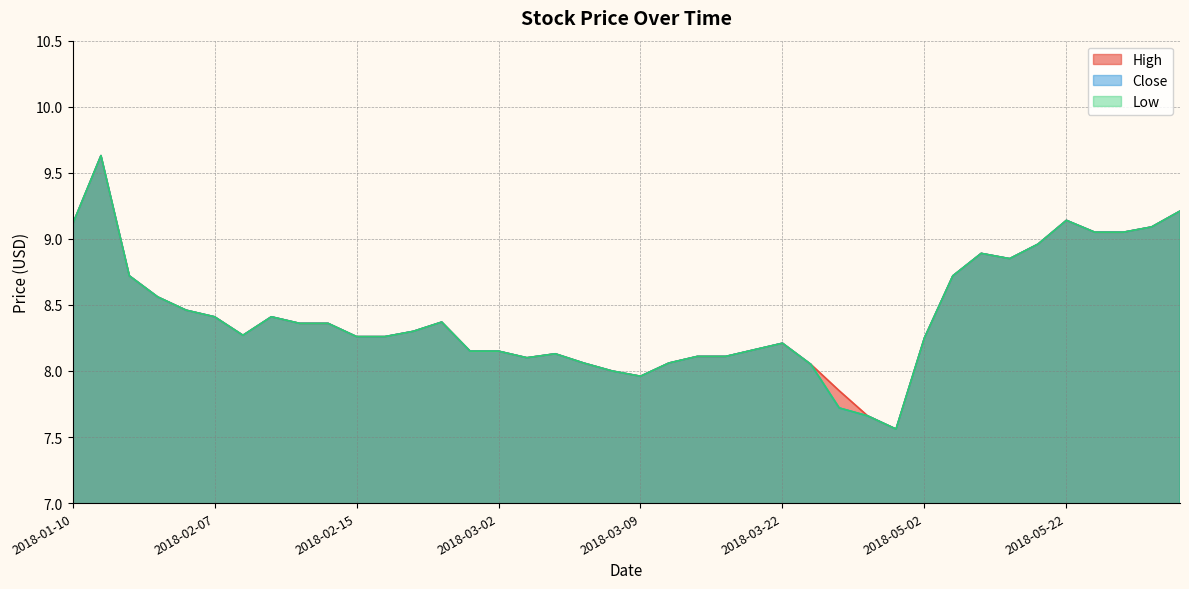

Reading left to right, list all the values displayed in this chart.

High: 2018-01-10=9.1	2018-01-18=9.6	2018-02-02=8.7	2018-02-05=8.6	2018-02-06=8.5	2018-02-07=8.4	2018-02-09=8.3	2018-02-12=8.4	2018-02-13=8.4	2018-02-14=8.4	2018-02-15=8.3	2018-02-16=8.3	2018-02-26=8.3	2018-02-27=8.4	2018-02-28=8.2	2018-03-02=8.2	2018-03-05=8.1	2018-03-06=8.1	2018-03-07=8.1	2018-03-08=8.0	2018-03-09=8.0	2018-03-12=8.1	2018-03-19=8.1	2018-03-20=8.1	2018-03-21=8.2	2018-03-22=8.2	2018-03-26=8.1	2018-03-29=7.8	2018-04-02=7.7	2018-04-12=7.6	2018-05-02=8.2	2018-05-14=8.7	2018-05-15=8.9	2018-05-18=8.8	2018-05-21=9.0	2018-05-22=9.1	2018-05-23=9.1	2018-05-24=9.1	2018-05-25=9.1	2018-05-28=9.2
Close: 2018-01-10=9.1	2018-01-18=9.6	2018-02-02=8.7	2018-02-05=8.6	2018-02-06=8.5	2018-02-07=8.4	2018-02-09=8.3	2018-02-12=8.4	2018-02-13=8.4	2018-02-14=8.4	2018-02-15=8.3	2018-02-16=8.3	2018-02-26=8.3	2018-02-27=8.4	2018-02-28=8.2	2018-03-02=8.2	2018-03-05=8.1	2018-03-06=8.1	2018-03-07=8.1	2018-03-08=8.0	2018-03-09=8.0	2018-03-12=8.1	2018-03-19=8.1	2018-03-20=8.1	2018-03-21=8.2	2018-03-22=8.2	2018-03-26=8.1	2018-03-29=7.7	2018-04-02=7.7	2018-04-12=7.6	2018-05-02=8.2	2018-05-14=8.7	2018-05-15=8.9	2018-05-18=8.8	2018-05-21=9.0	2018-05-22=9.1	2018-05-23=9.1	2018-05-24=9.1	2018-05-25=9.1	2018-05-28=9.2
Low: 2018-01-10=9.1	2018-01-18=9.6	2018-02-02=8.7	2018-02-05=8.6	2018-02-06=8.5	2018-02-07=8.4	2018-02-09=8.3	2018-02-12=8.4	2018-02-13=8.4	2018-02-14=8.4	2018-02-15=8.3	2018-02-16=8.3	2018-02-26=8.3	2018-02-27=8.4	2018-02-28=8.2	2018-03-02=8.2	2018-03-05=8.1	2018-03-06=8.1	2018-03-07=8.1	2018-03-08=8.0	2018-03-09=8.0	2018-03-12=8.1	2018-03-19=8.1	2018-03-20=8.1	2018-03-21=8.2	2018-03-22=8.2	2018-03-26=8.1	2018-03-29=7.7	2018-04-02=7.7	2018-04-12=7.6	2018-05-02=8.2	2018-05-14=8.7	2018-05-15=8.9	2018-05-18=8.8	2018-05-21=9.0	2018-05-22=9.1	2018-05-23=9.1	2018-05-24=9.1	2018-05-25=9.1	2018-05-28=9.2